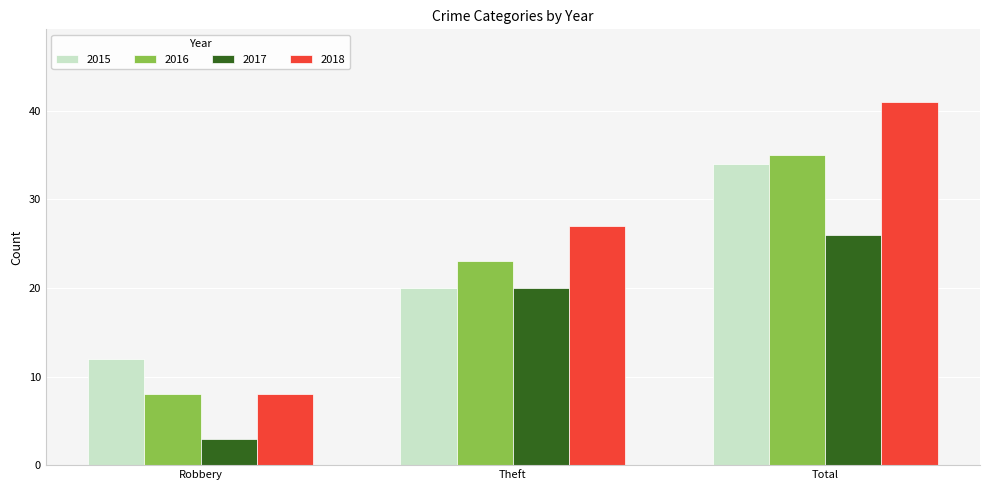

Count the number of data series in this chart.

4